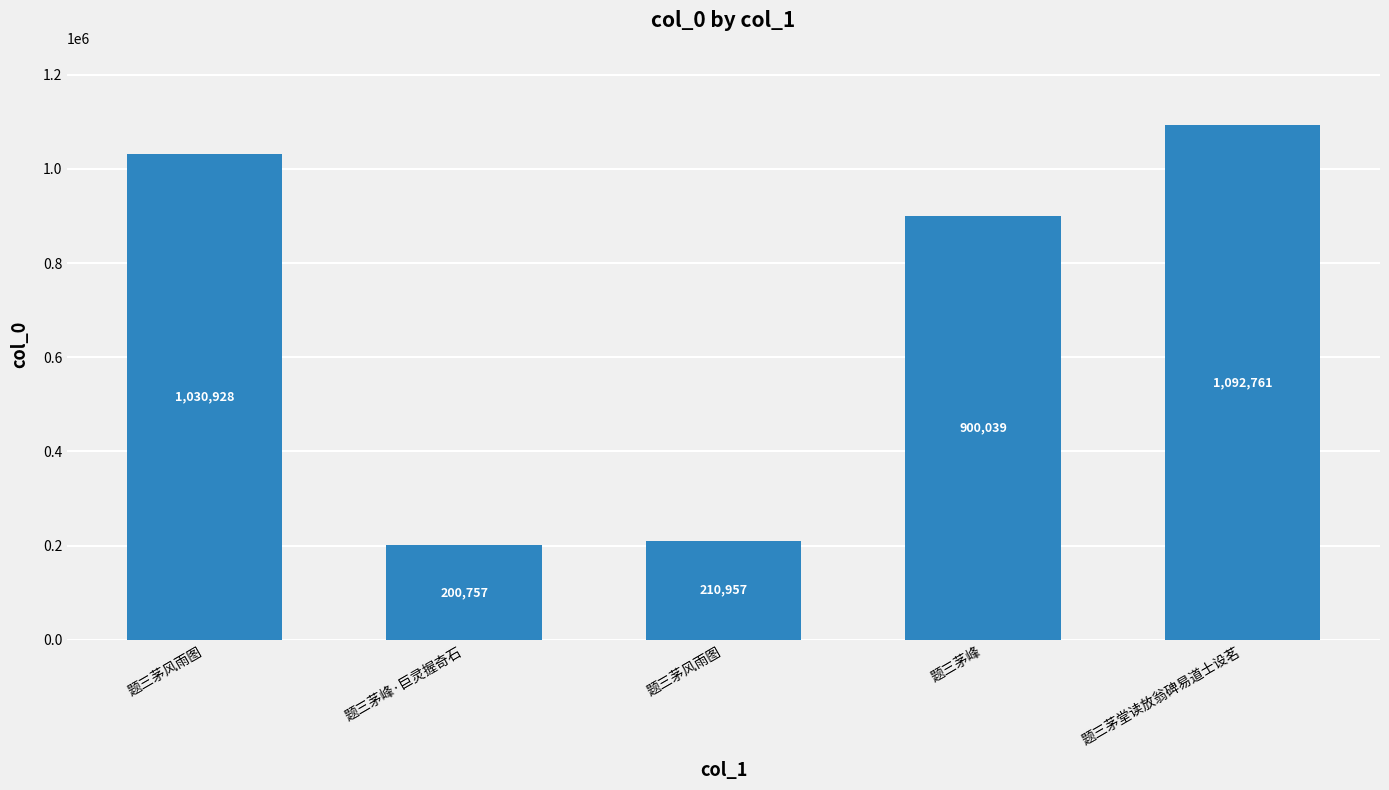

Reading left to right, transcribe all the data shown in this chart.

1030928	200757	210957	900039	1092761